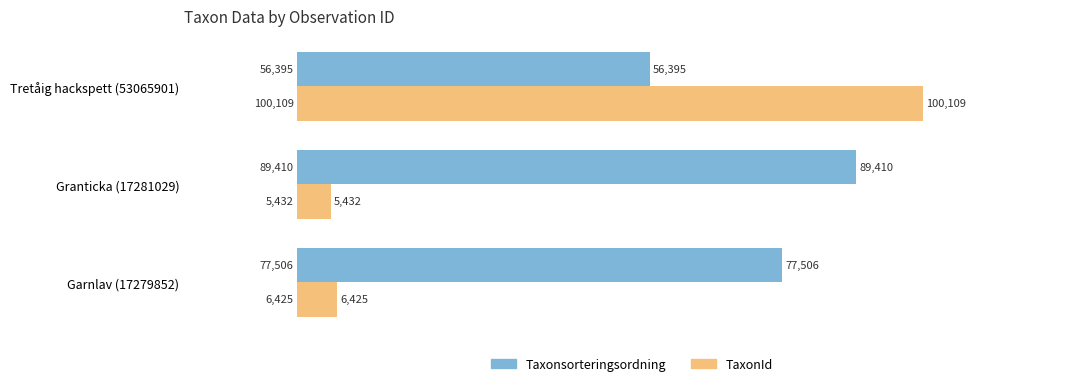

How many values in the Taxonsorteringsordning series are below 77506?

1